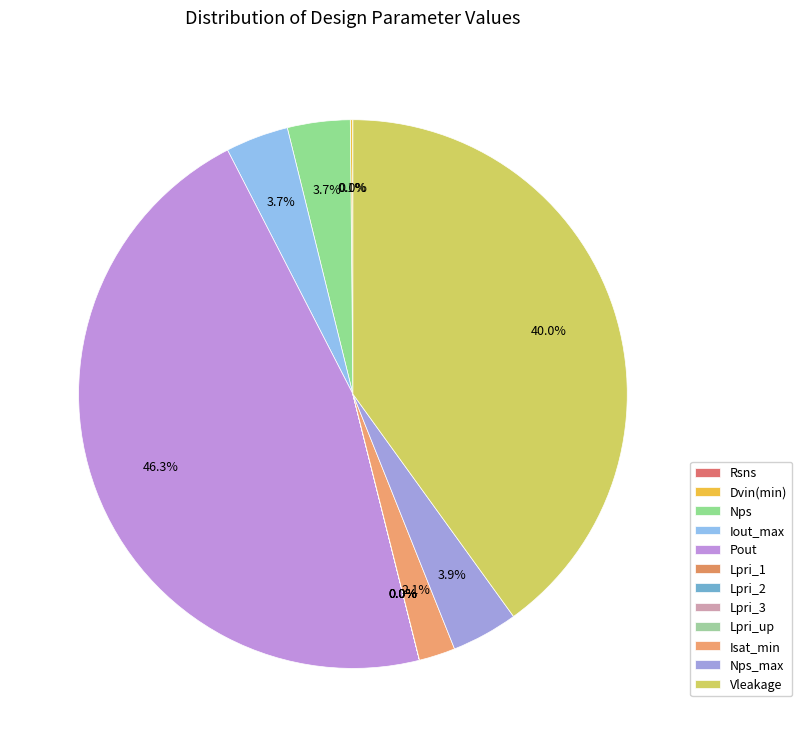

To the nearest percent, what is the combined percentage of Lpri_1 and Pout?

46%